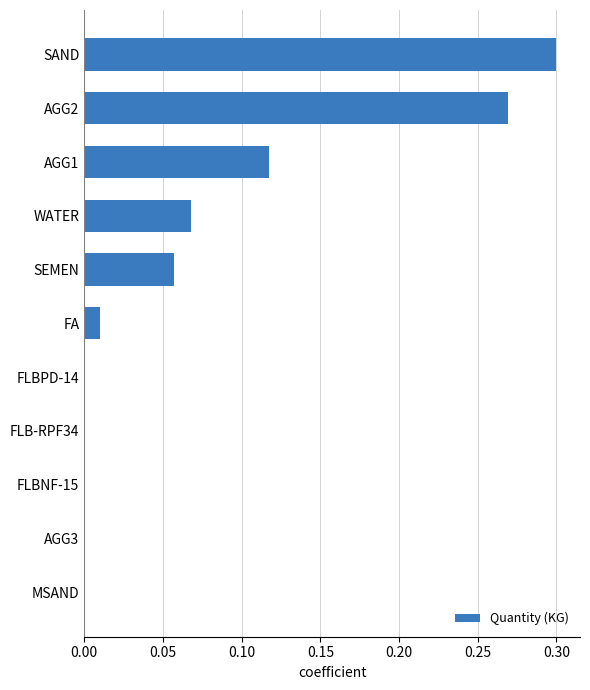

True or false: the data shows 0.0 at FLBPD-14.

True